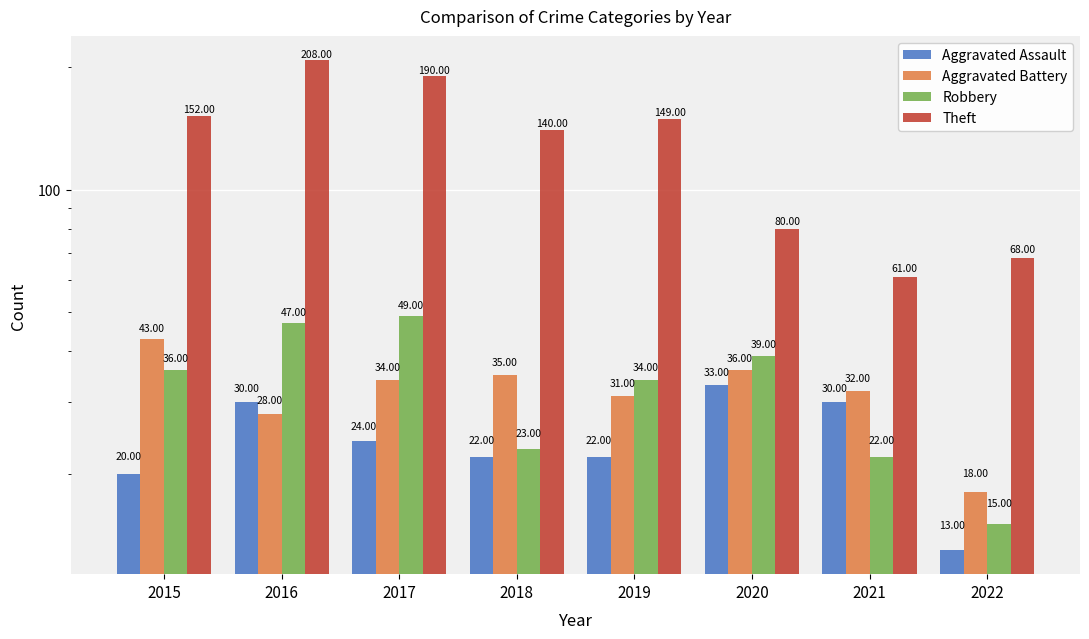

Between 2015 and 2019, which series saw the biggest shift?

Aggravated Battery